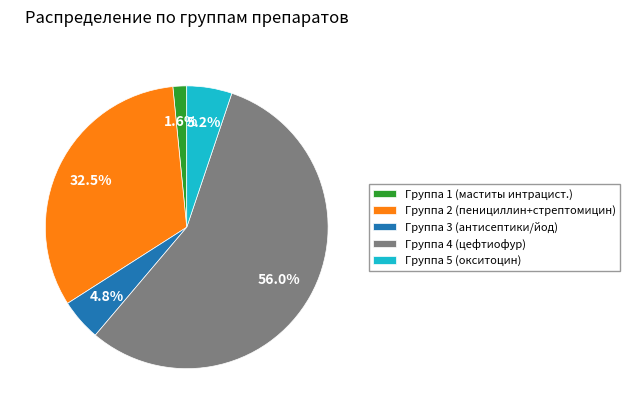

What is the smallest slice in the pie chart?

Группа 1 (маститы интрацист.)